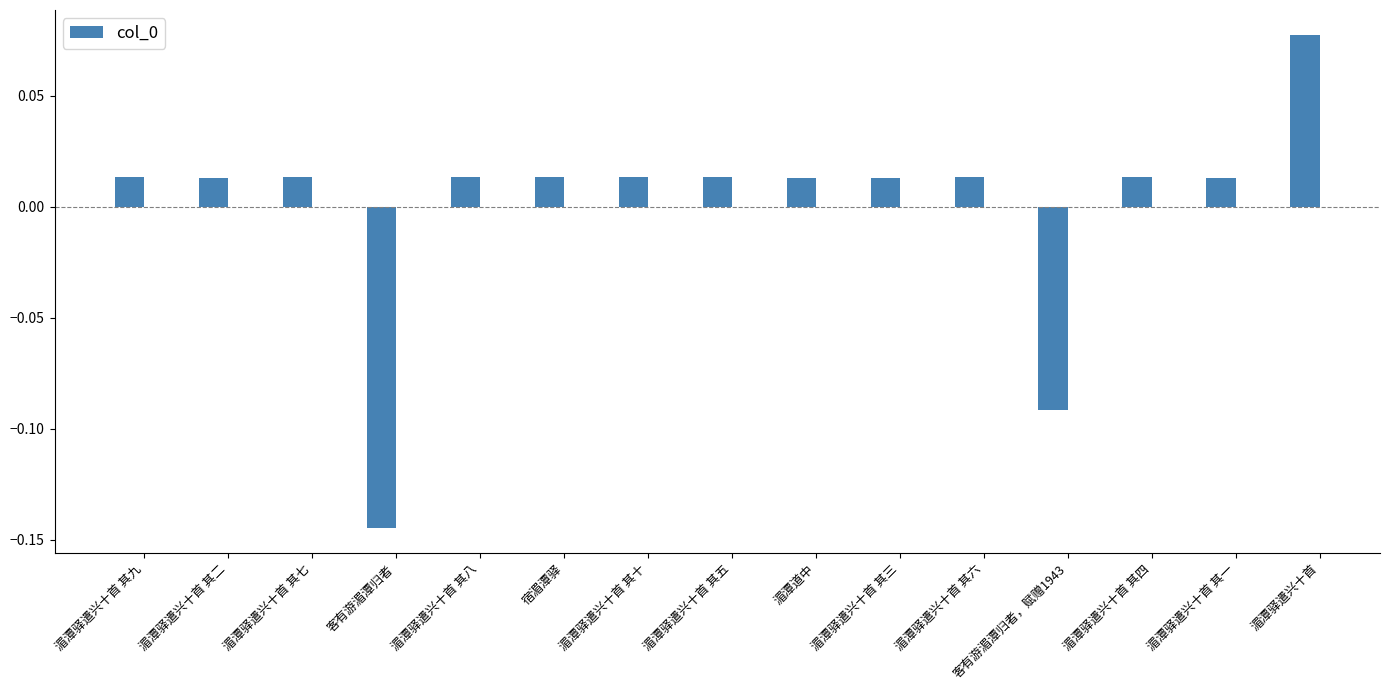

What is the difference between the maximum and minimum values?

0.2